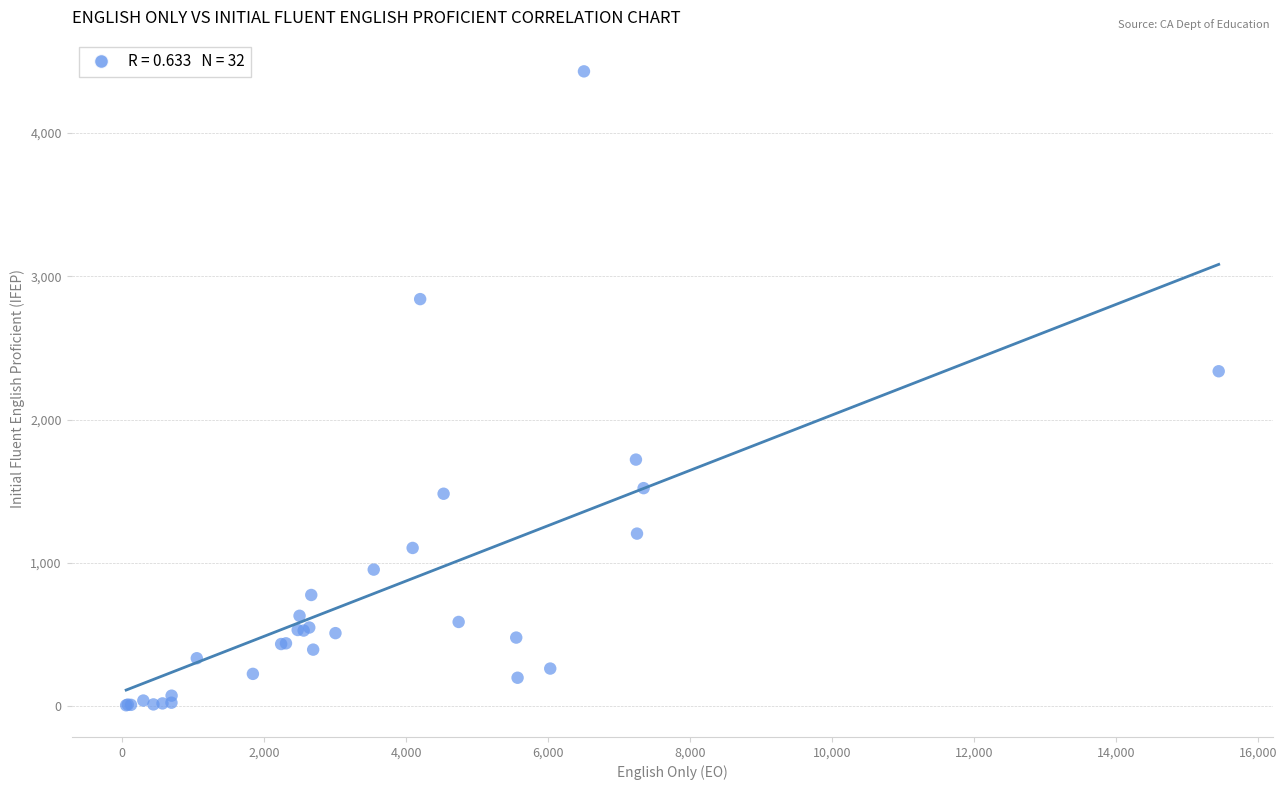

What Y value in the scatter plot is closest to 2218?

2337